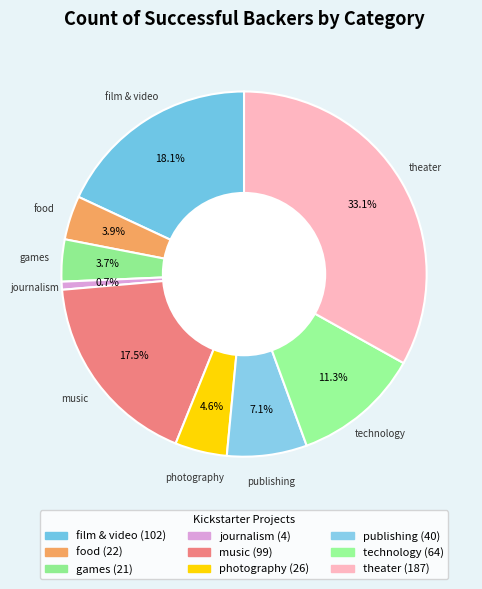

Does any single category account for the majority?

No